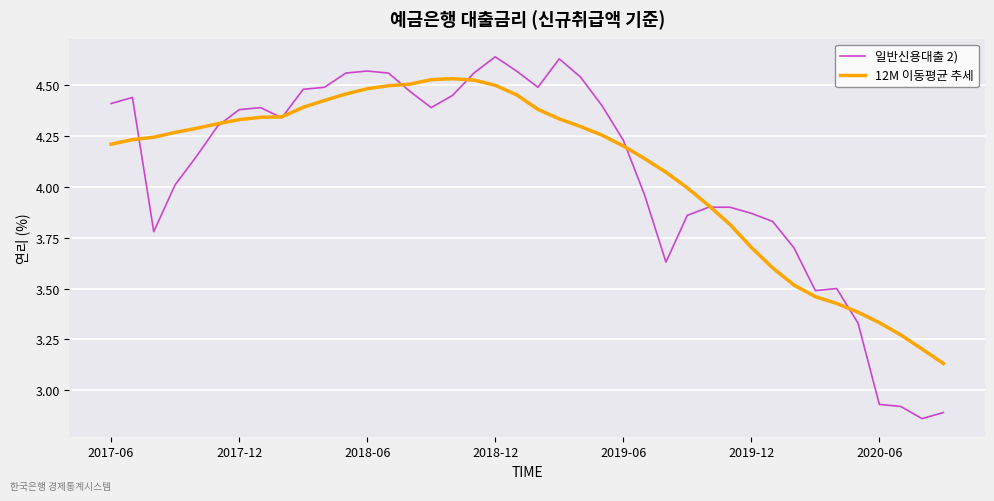

Rank the series by their maximum value, from lowest to highest.

12M 이동평균 추세, 일반신용대출 2)